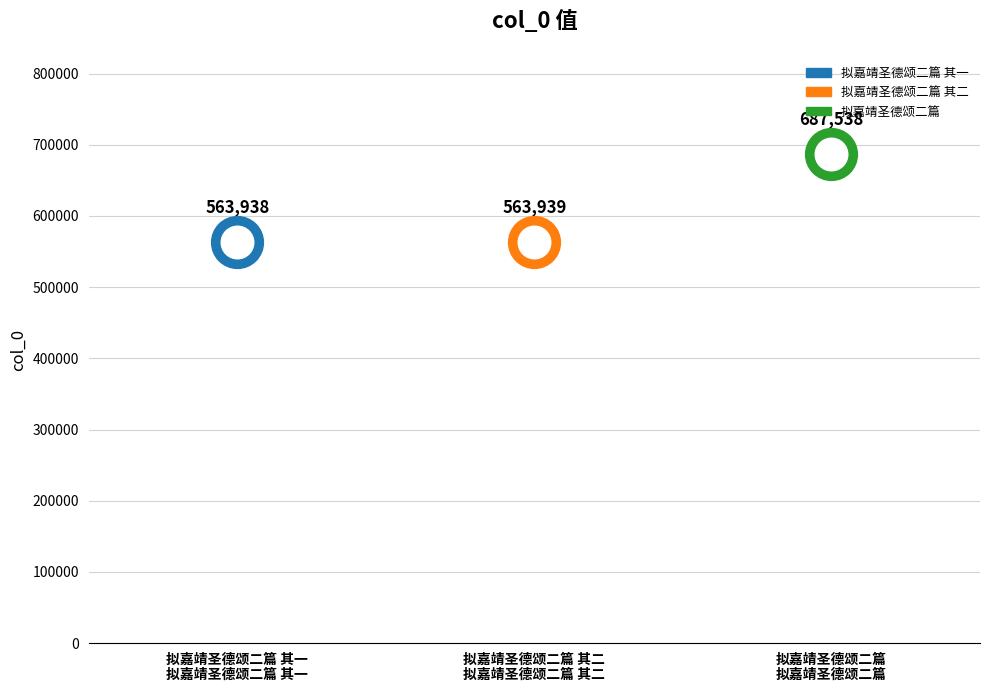

Which has a higher value, 拟嘉靖圣德颂二篇 其二 or 拟嘉靖圣德颂二篇 其一?

拟嘉靖圣德颂二篇 其二